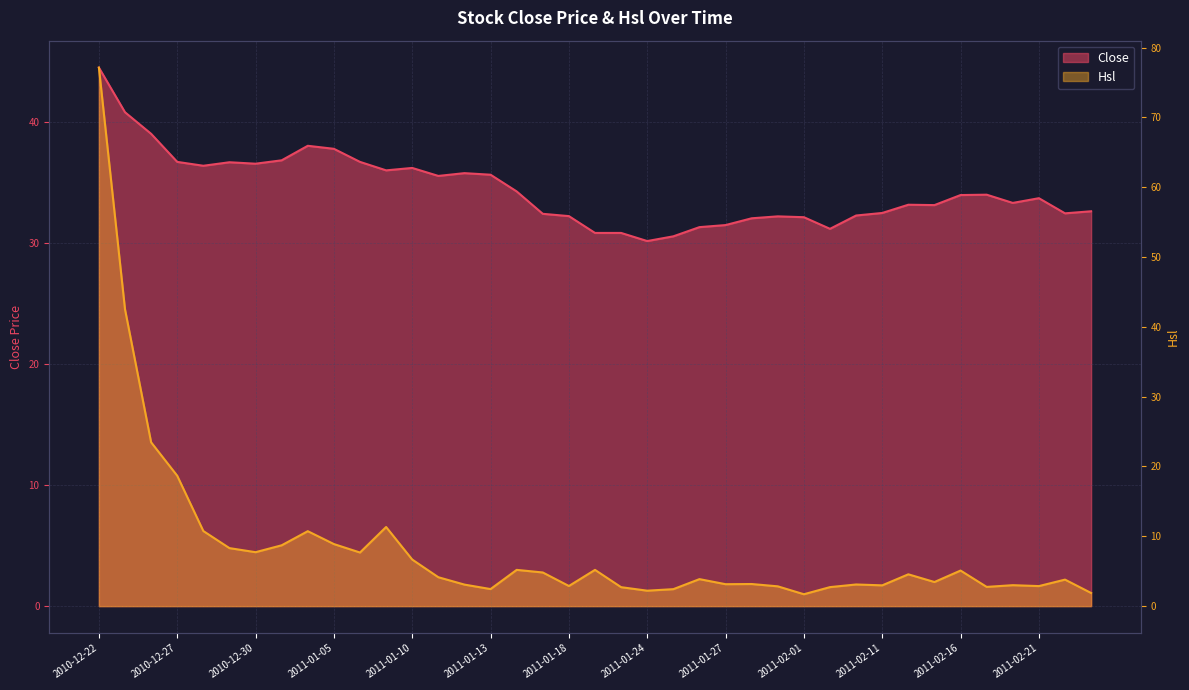

Reading left to right, list all the values displayed in this chart.

2010-12-22=44.5	2010-12-23=40.8	2010-12-24=39.0	2010-12-27=36.7	2010-12-28=36.4	2010-12-29=36.7	2010-12-30=36.5	2010-12-31=36.8	2011-01-04=38.0	2011-01-05=37.8	2011-01-06=36.7	2011-01-07=36.0	2011-01-10=36.2	2011-01-11=35.5	2011-01-12=35.8	2011-01-13=35.6	2011-01-14=34.3	2011-01-17=32.4	2011-01-18=32.2	2011-01-20=30.8	2011-01-21=30.8	2011-01-24=30.2	2011-01-25=30.6	2011-01-26=31.3	2011-01-27=31.5	2011-01-28=32.0	2011-01-31=32.2	2011-02-01=32.1	2011-02-09=31.2	2011-02-10=32.3	2011-02-11=32.5	2011-02-14=33.2	2011-02-15=33.1	2011-02-16=34.0	2011-02-17=34.0	2011-02-18=33.3	2011-02-21=33.7	2011-02-22=32.5	2011-02-23=32.6